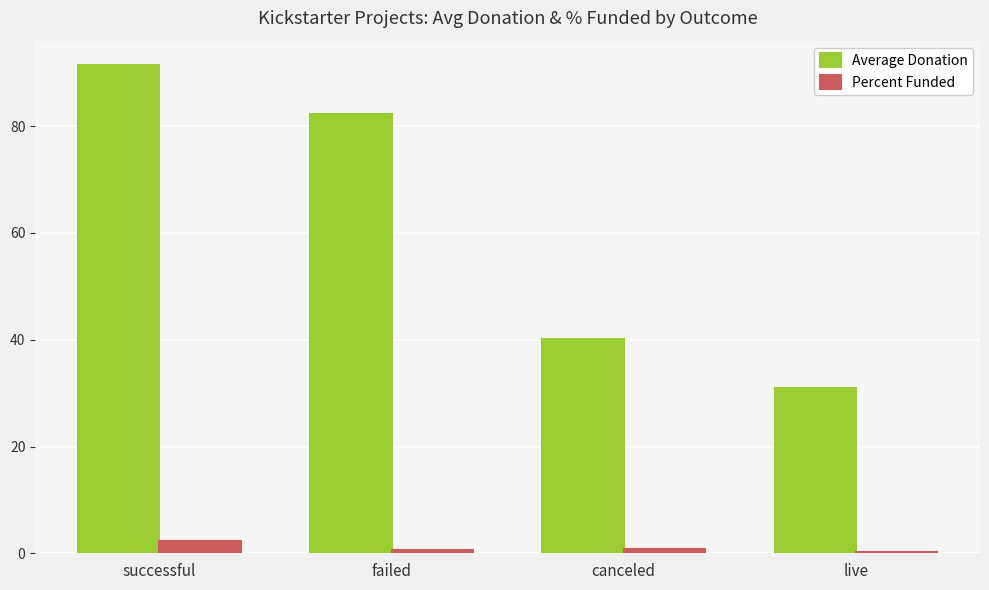

Is it true that Percent Funded equals 2.3 at successful?

True